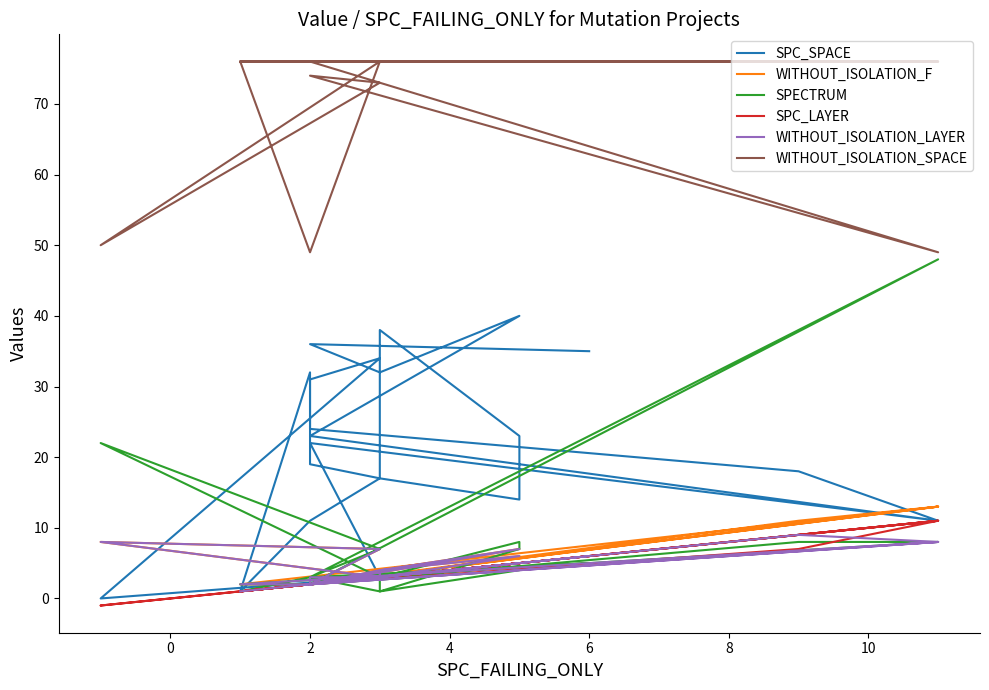

Where does the WITHOUT_ISOLATION_F series first go above 3?

4